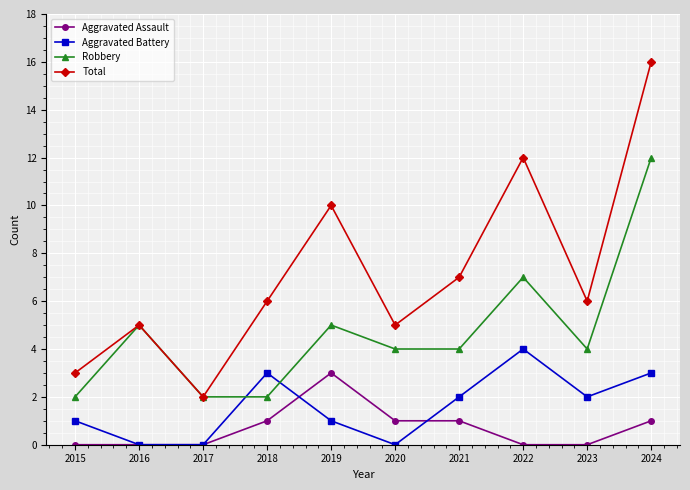

What is the difference between the second highest and minimum values in the Total series?

10